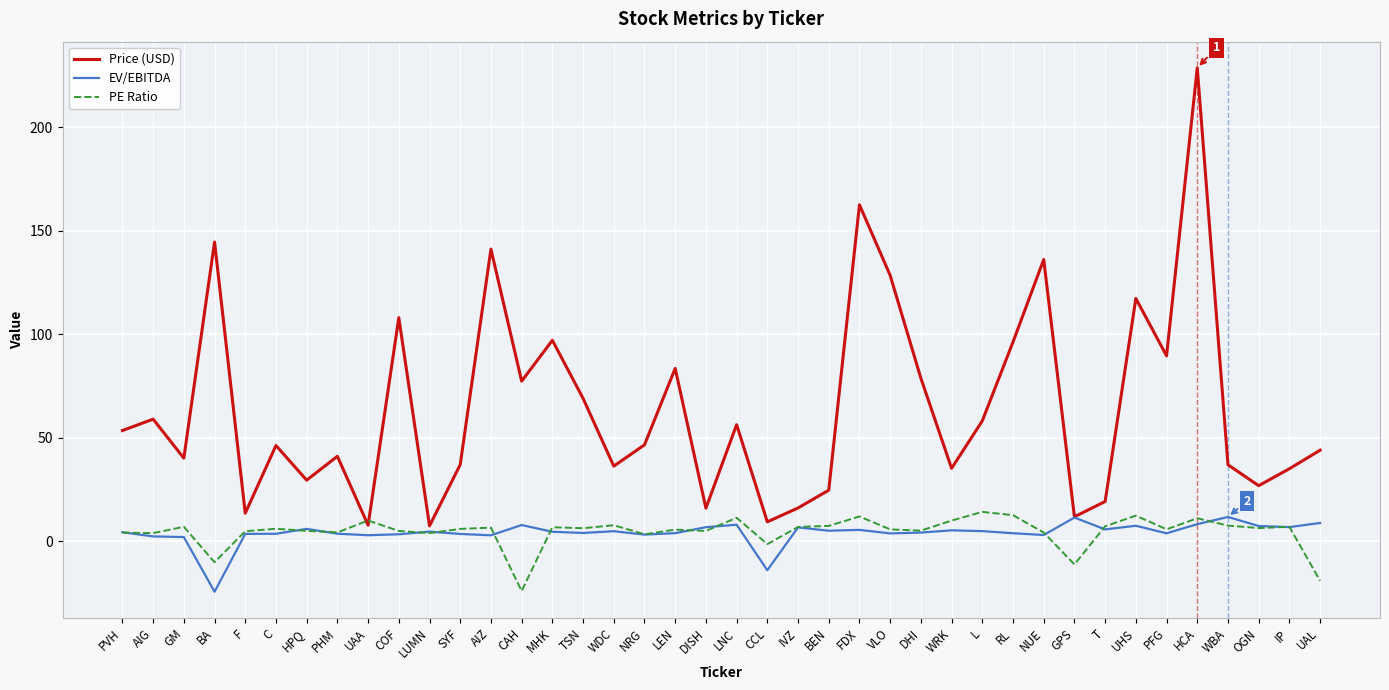

How many negative values does the PE Ratio series have?

5